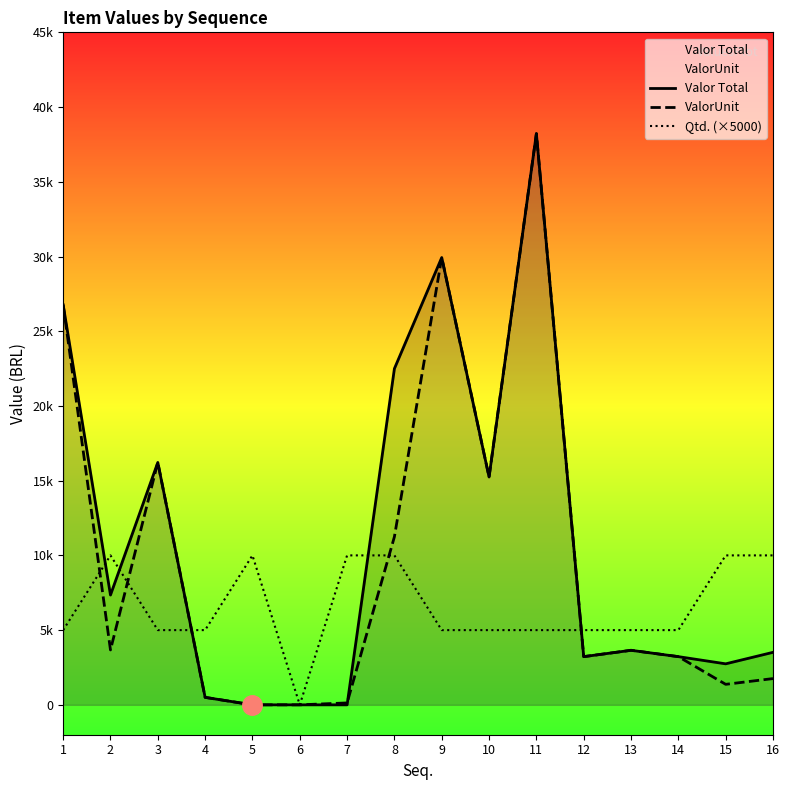

True or false: Qtd. (×5000) and Valor Total intersect in this chart.

True